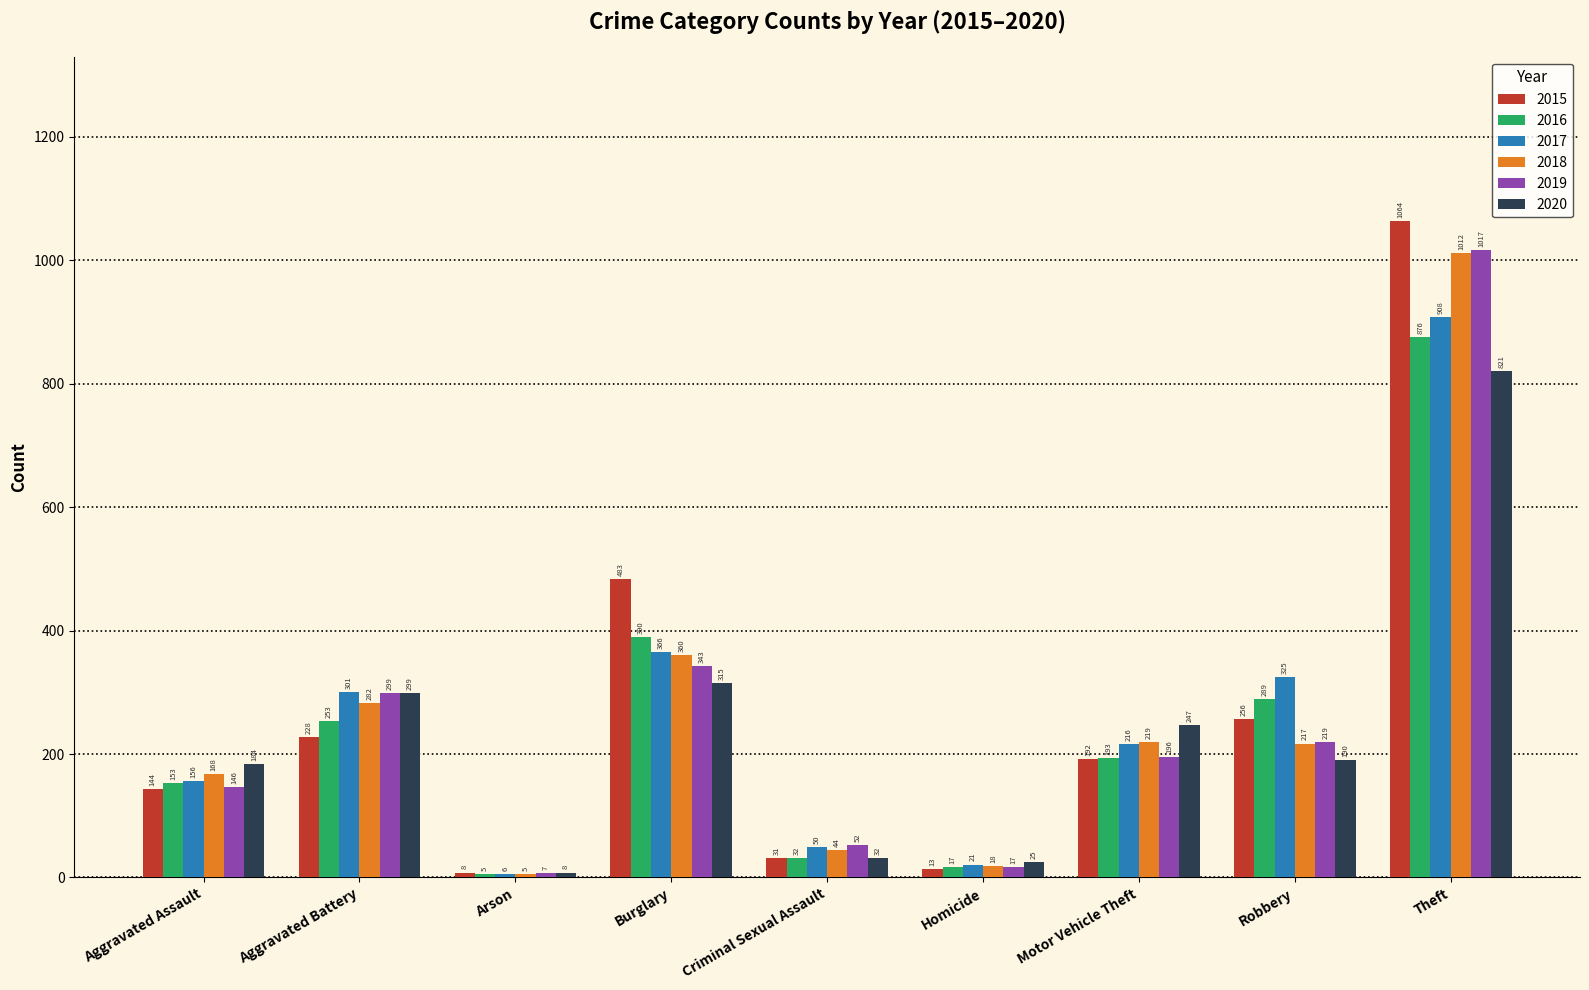

Does the chart contain any negative values?

No